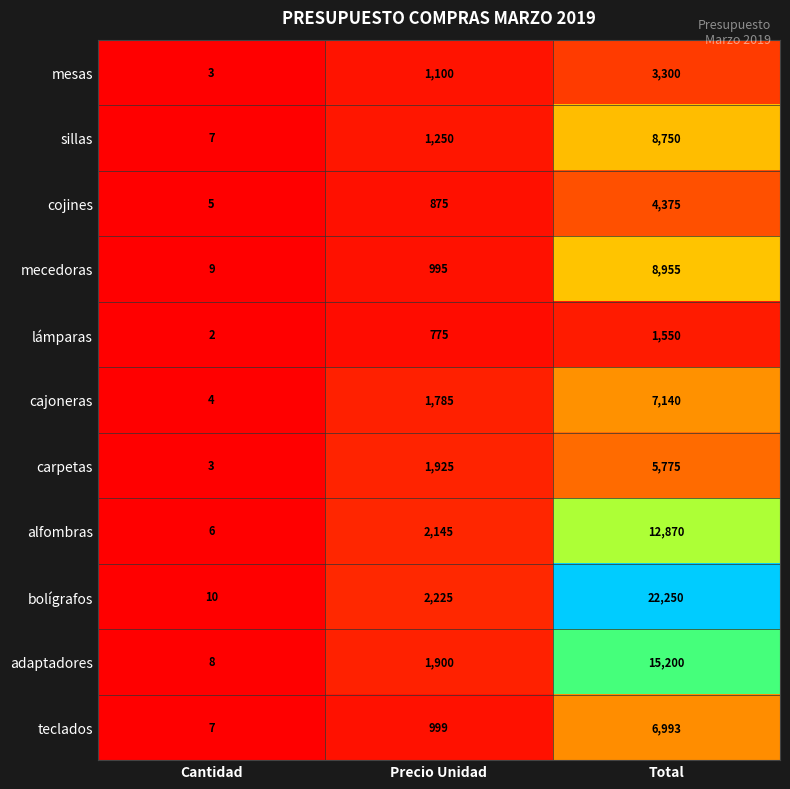

What is the approximate value of teclados at Precio Unidad, to the nearest 10?

1000